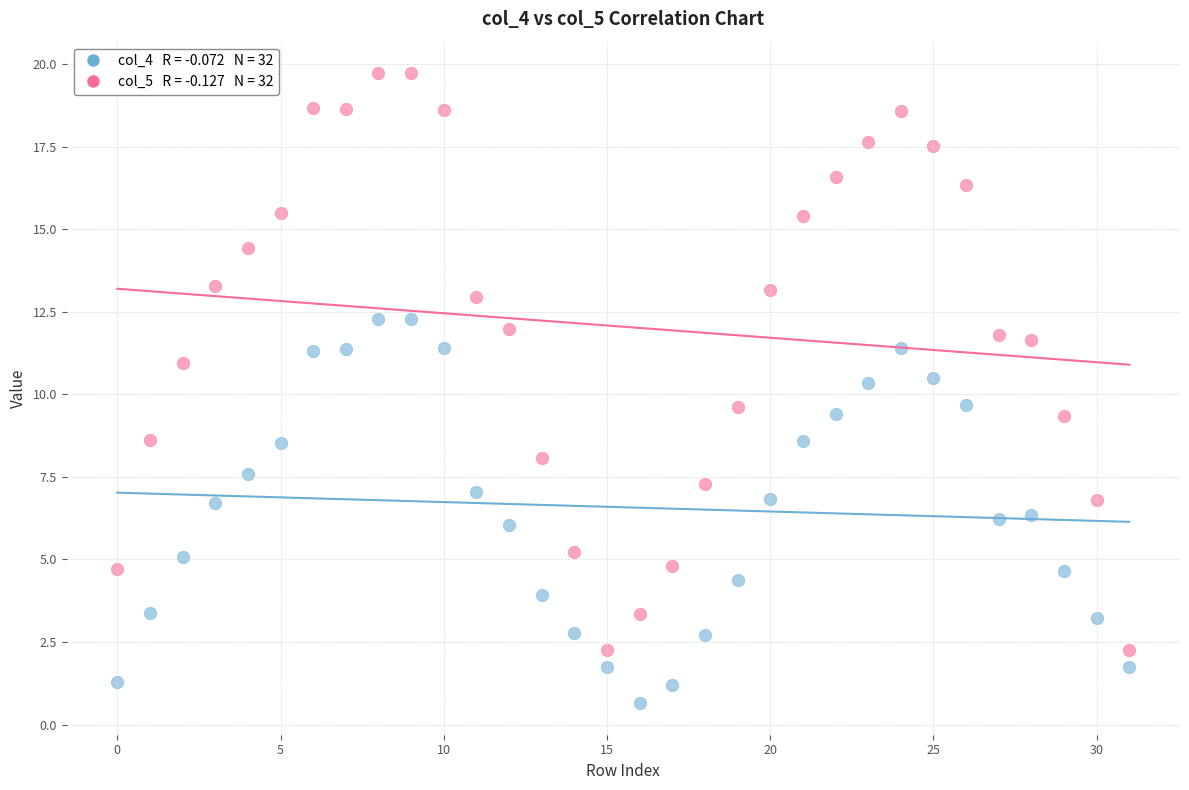

Across all data points, what is the range of Y values (max minus min)?

19.1